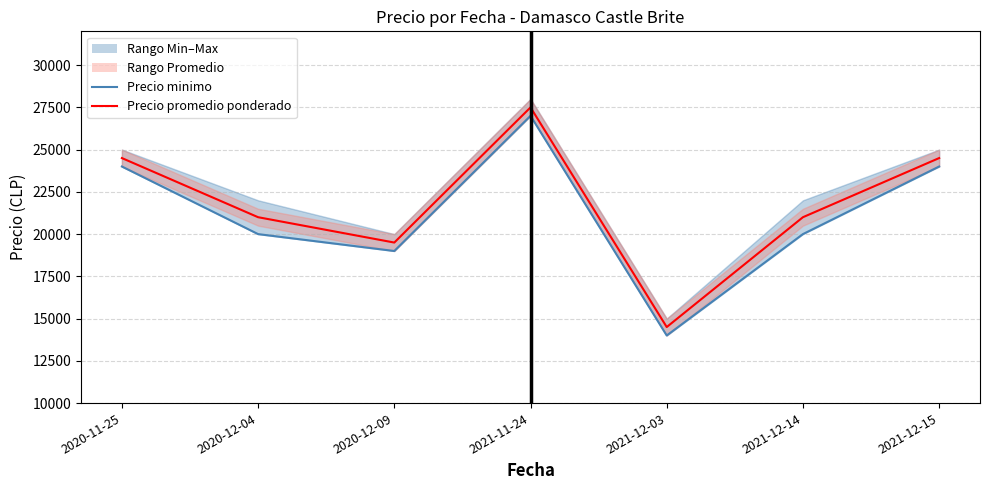

The value of Precio minimo (line) at 2021-12-14 is 10205. True or false?

False